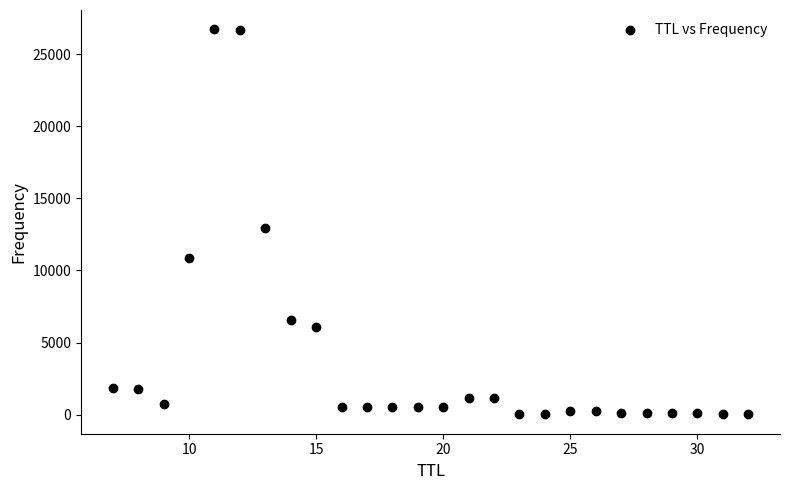

What Y value in the scatter plot is closest to 13364?

12908